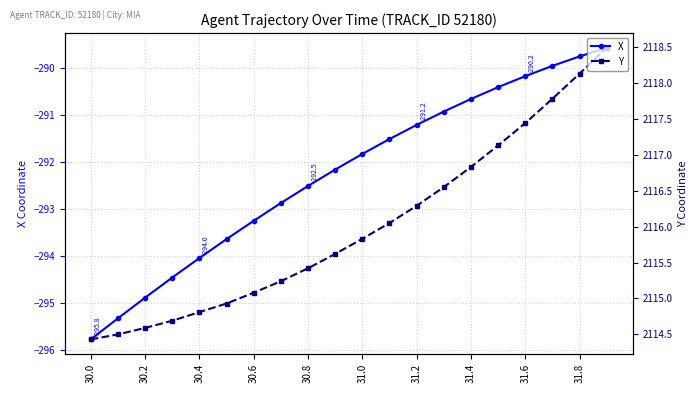

How many lines are shown in the chart?

2